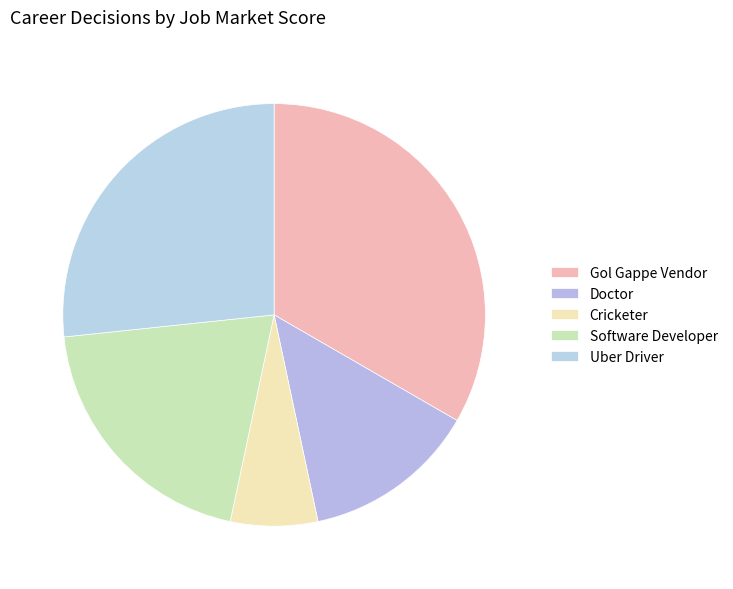

The Uber Driver slice represents 27% of the pie. True or false?

True